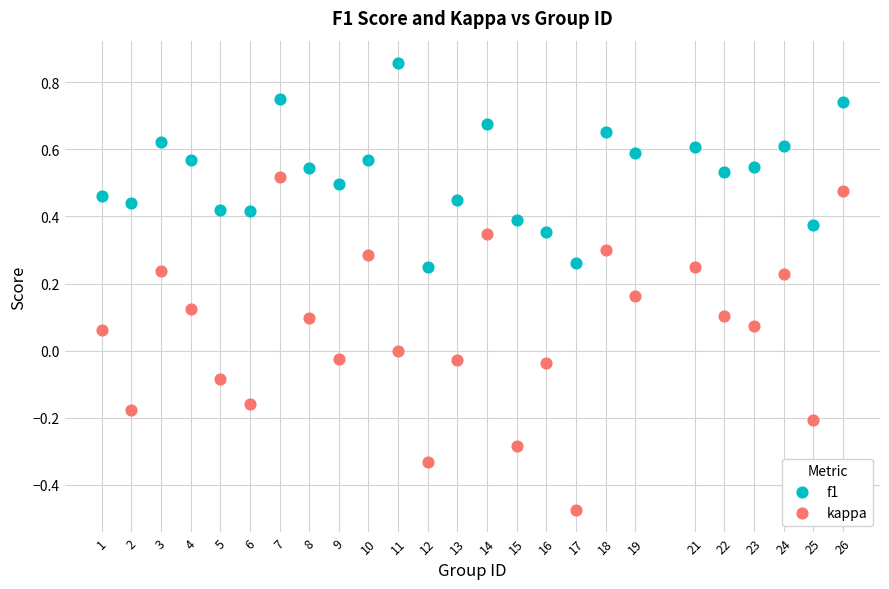

Which series reaches the minimum Y coordinate?

kappa